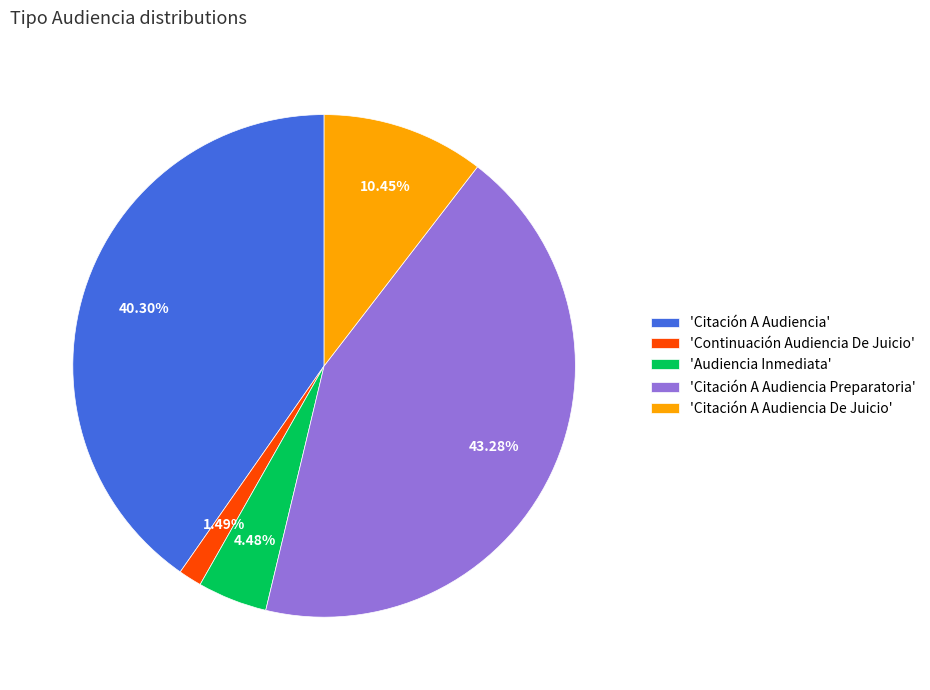

What is the ratio of the value at 'Citación A Audiencia Preparatoria' to the value at 'Continuación Audiencia De Juicio'?

29.0